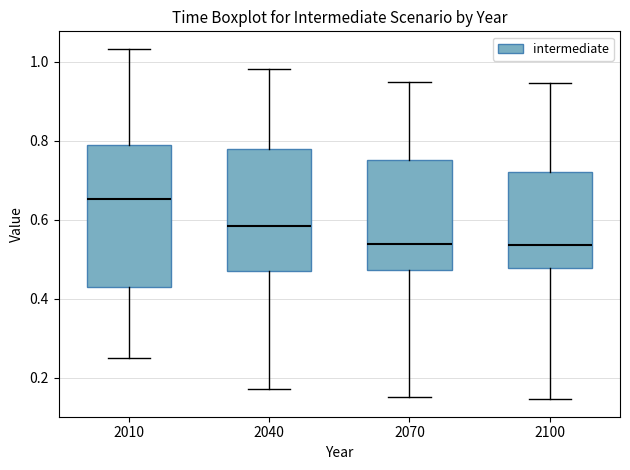

Where does the lower whisker of the box at x = 2040 end on the y-axis? The values are not printed on the chart, so give them approximately, as read against the axis.

0.18